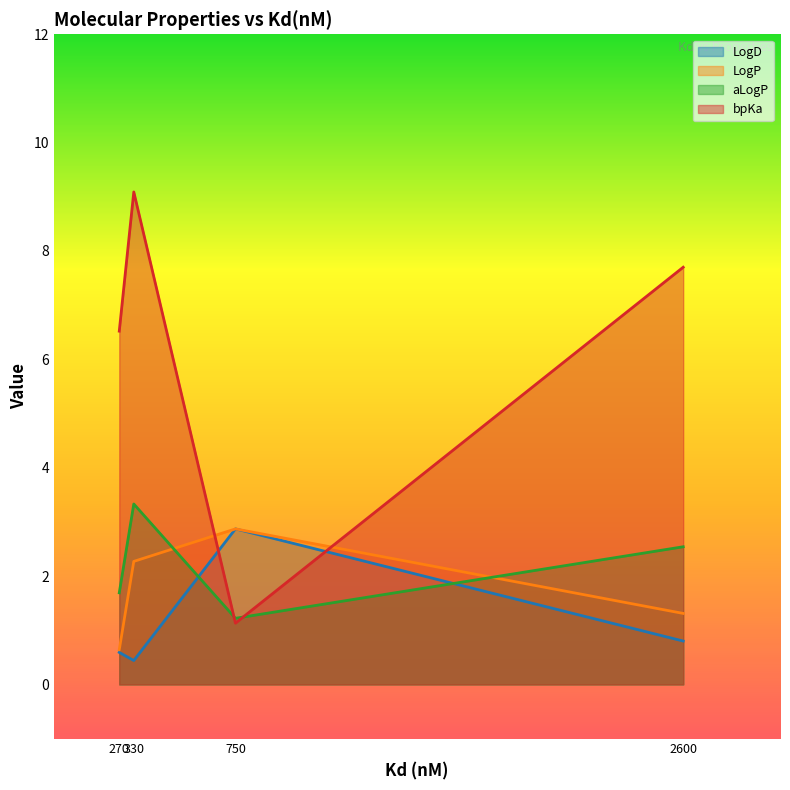

Which category has the lowest value in the LogP series?

270